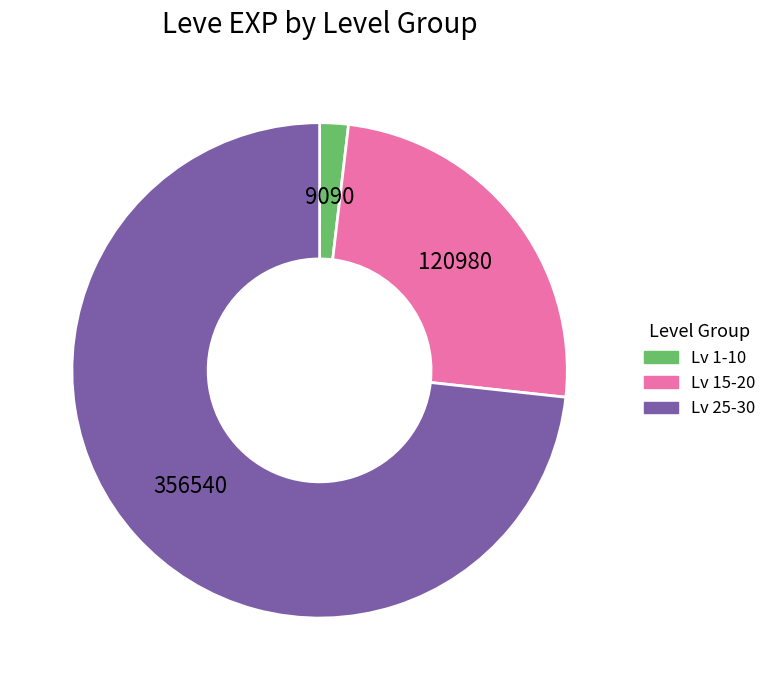

Is there a majority slice in this chart?

Yes